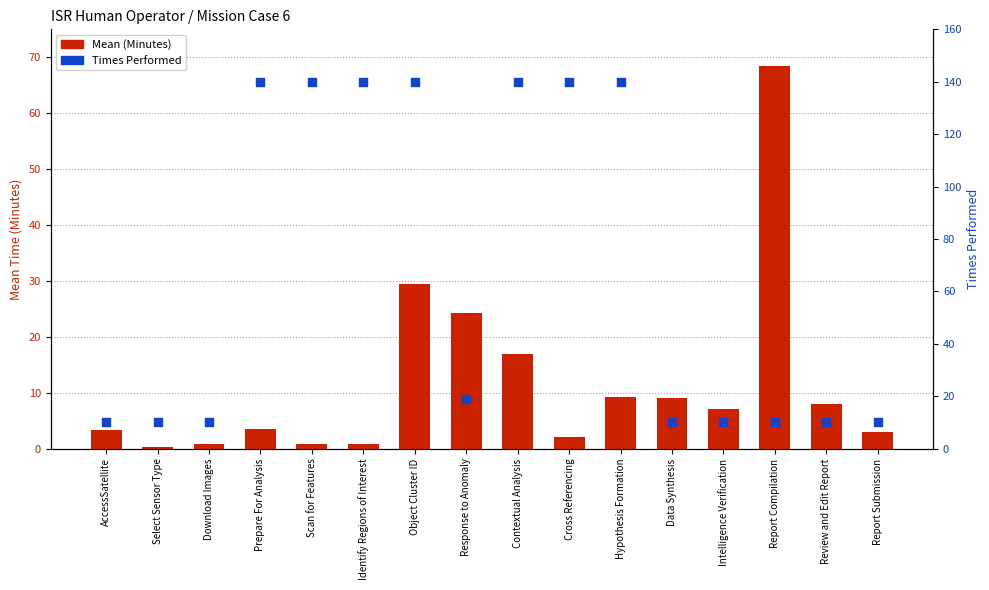

Which series contains the lowest Y value?

Mean (Minutes)